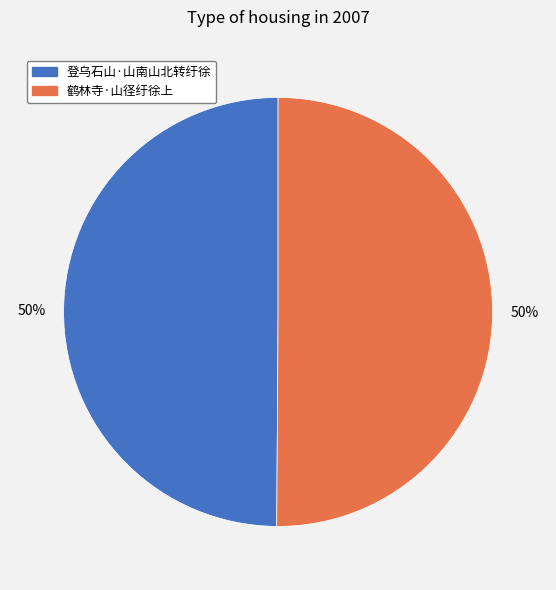

To the nearest percent, what portion does 登乌石山·山南山北转纡徐 represent?

50%